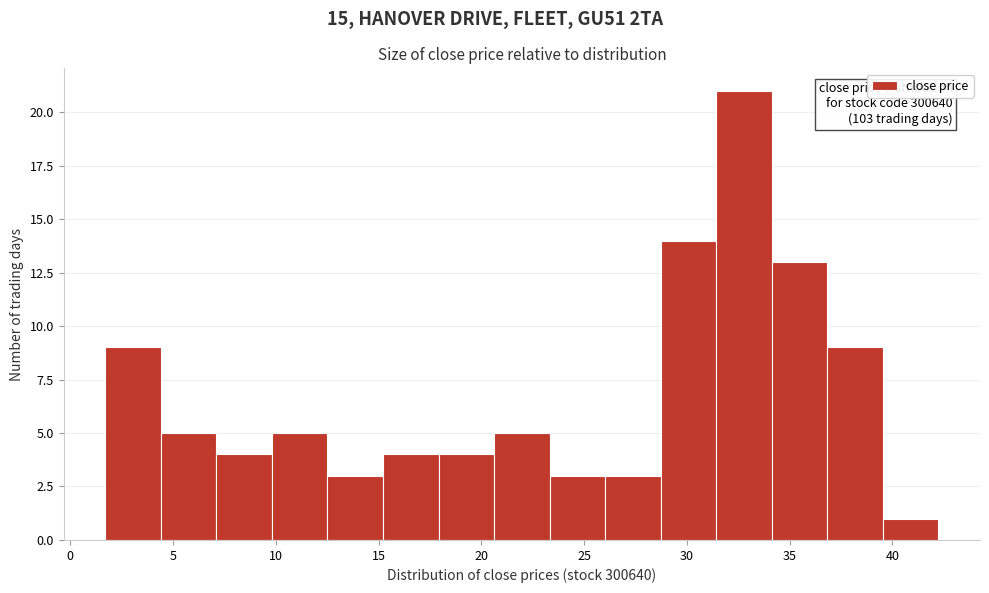

Over which range of the x-axis is the bar tallest?

31.5 to 34.0